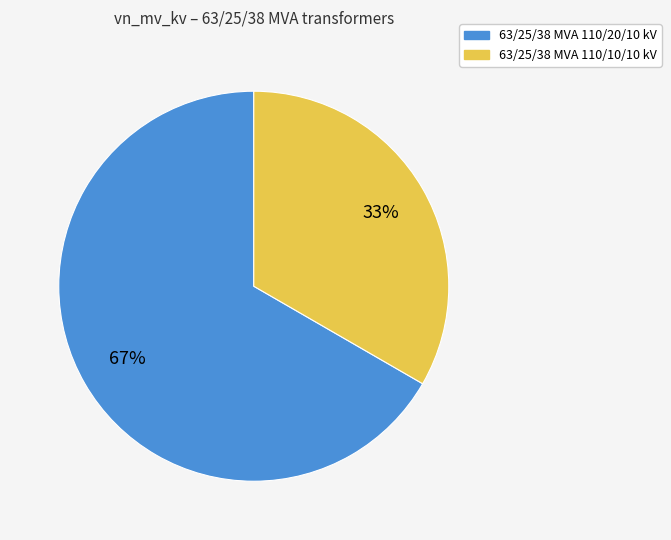

How many slices are in this pie chart?

2